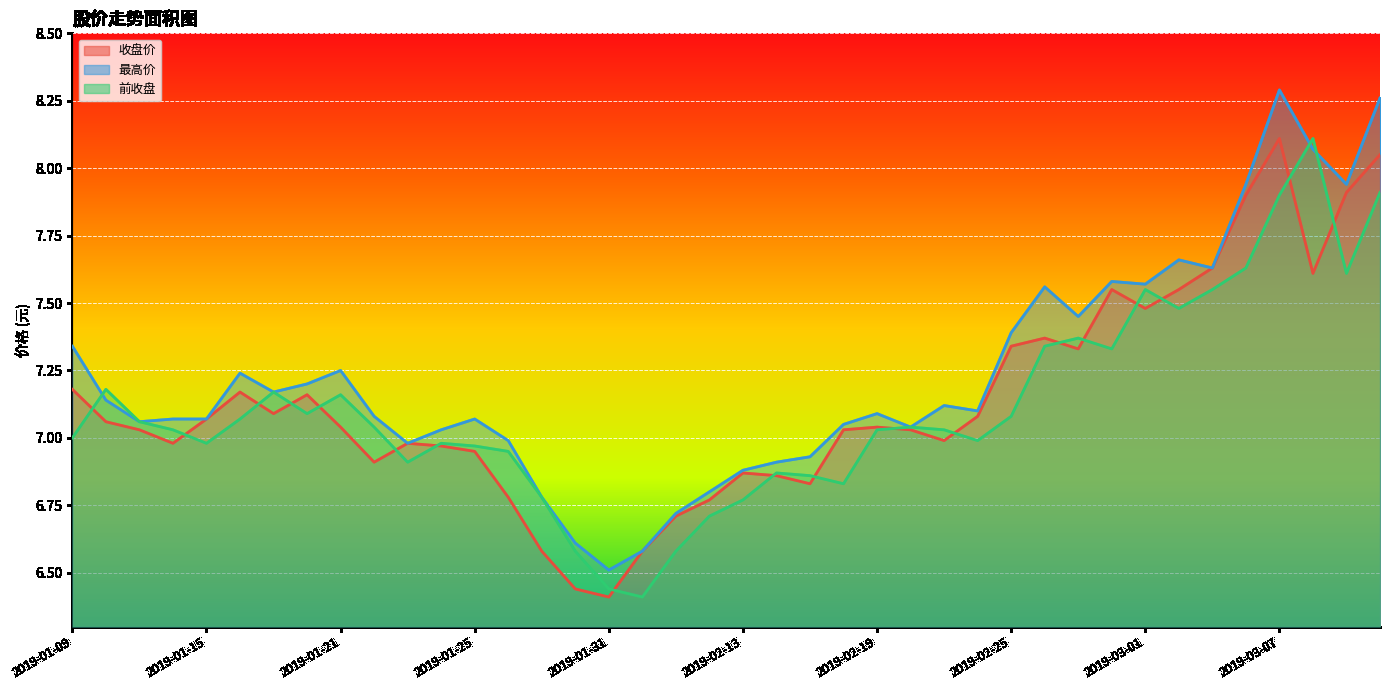

Which has a higher value, 2019-01-17 or 2019-03-08?

2019-03-08